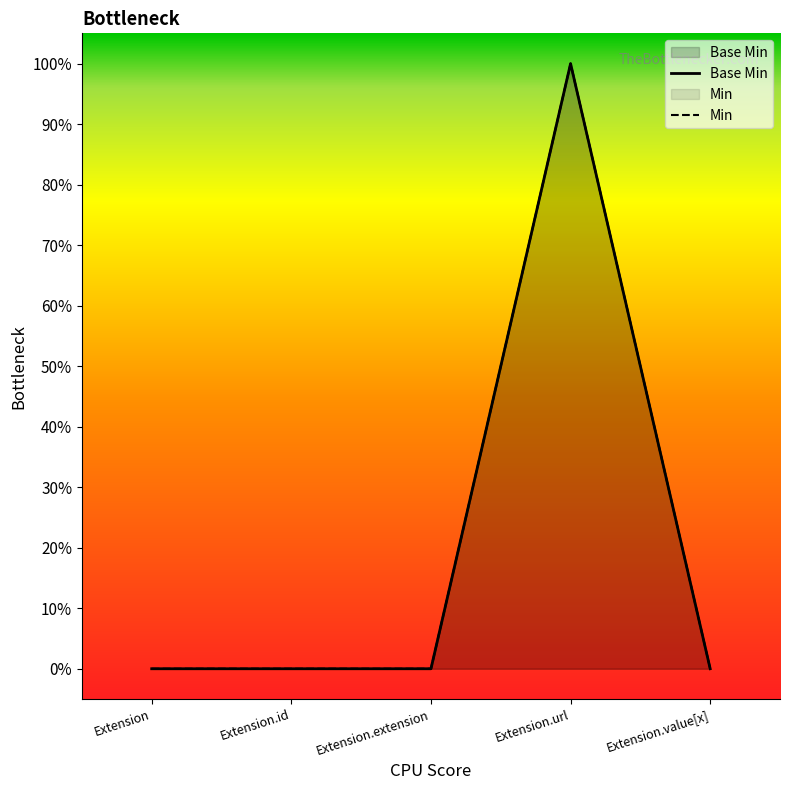

List the labels in order of value, largest first.

Extension.url, Extension, Extension.id, Extension.extension, Extension.value[x]